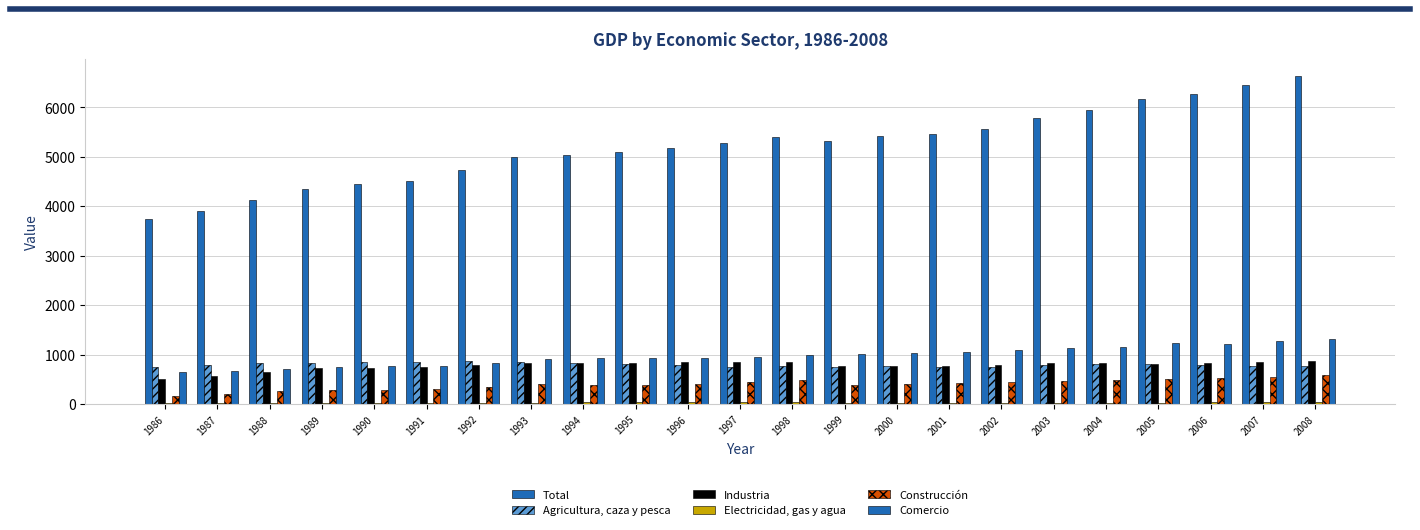

Does the chart contain stacked bars?

No